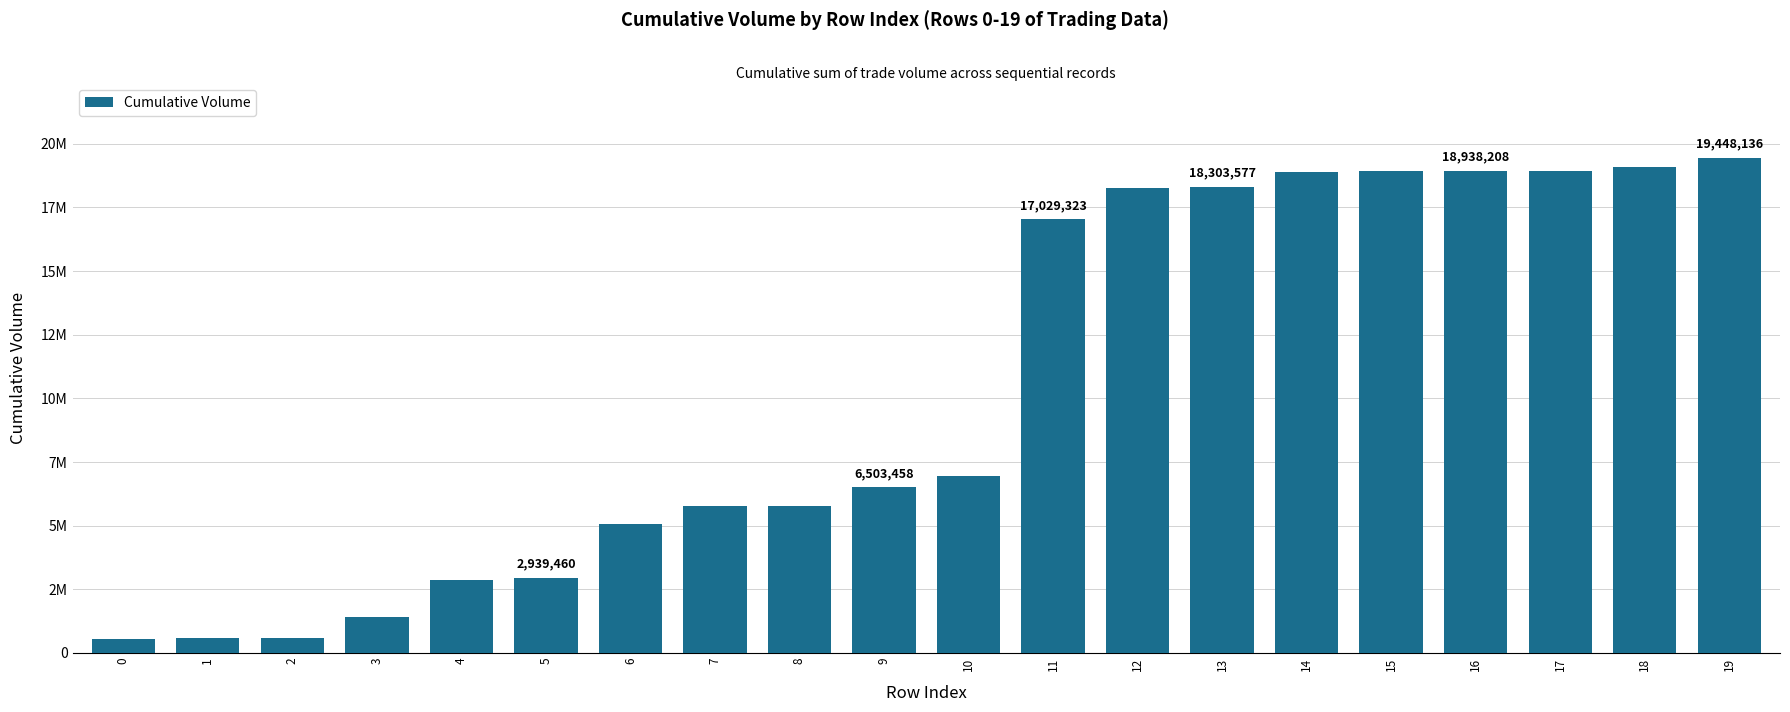

What is the sum of all values?

206856968.0